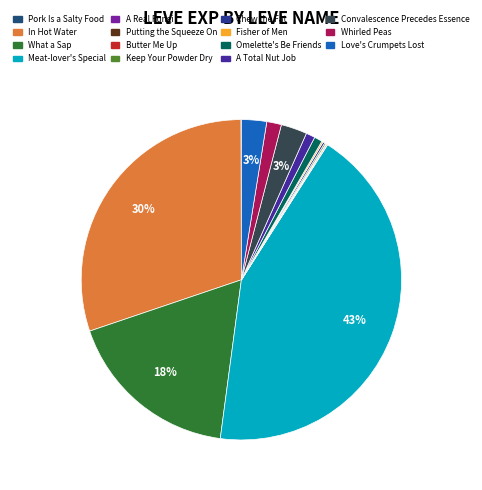

Is it true that Butter Me Up is 0% of the pie?

True